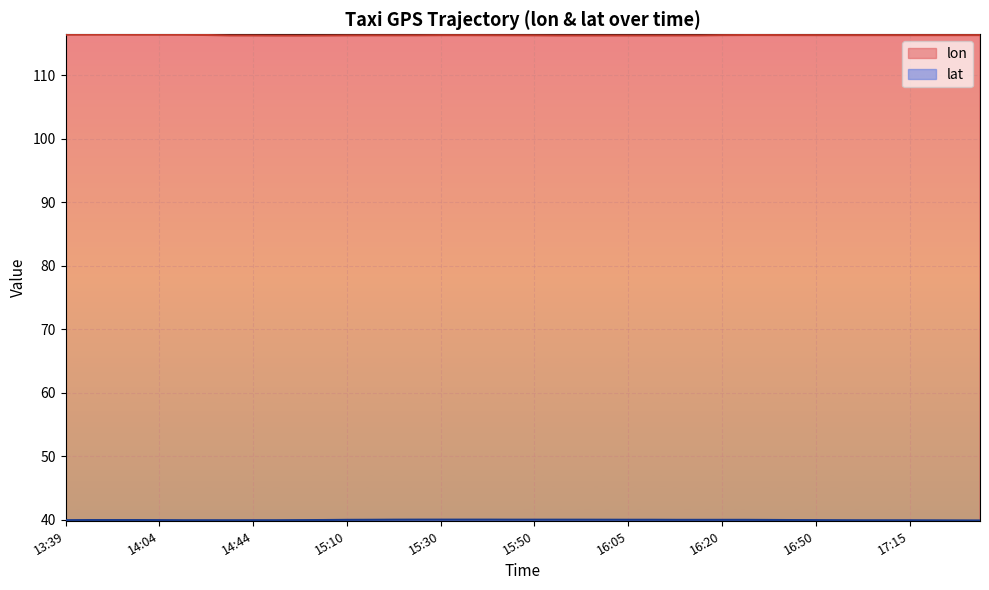

How many interior local valleys does the lon series have?

4